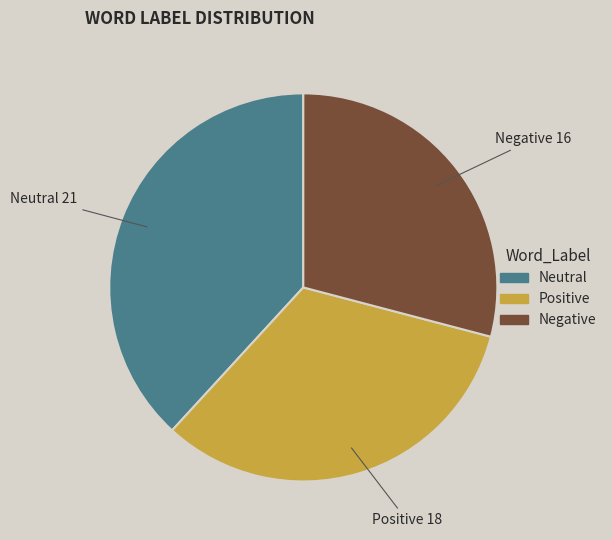

Is there a majority slice in this chart?

No